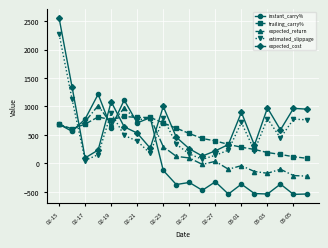

Which series has the largest range (max minus min)?

expected_cost